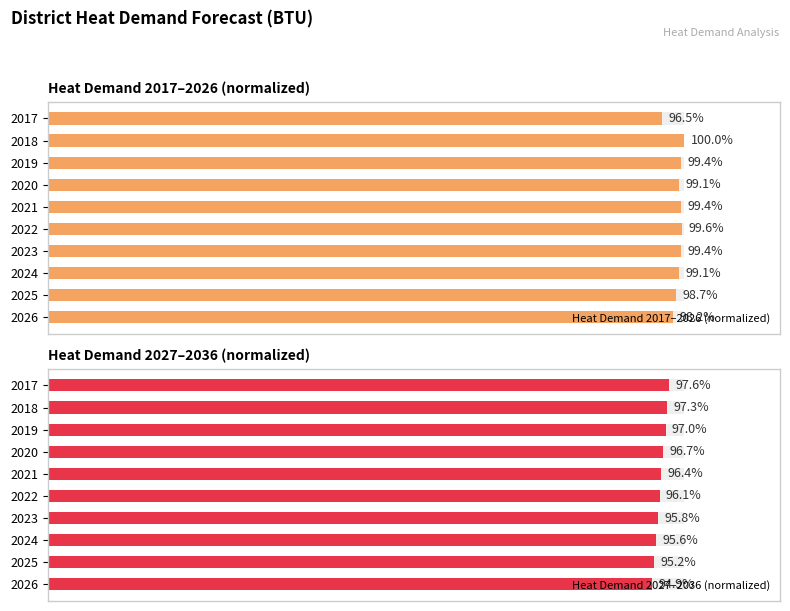

List the series in order of their overall mean, highest first.

Heat Demand 2017–2026 (normalized), Heat Demand 2027–2036 (normalized)